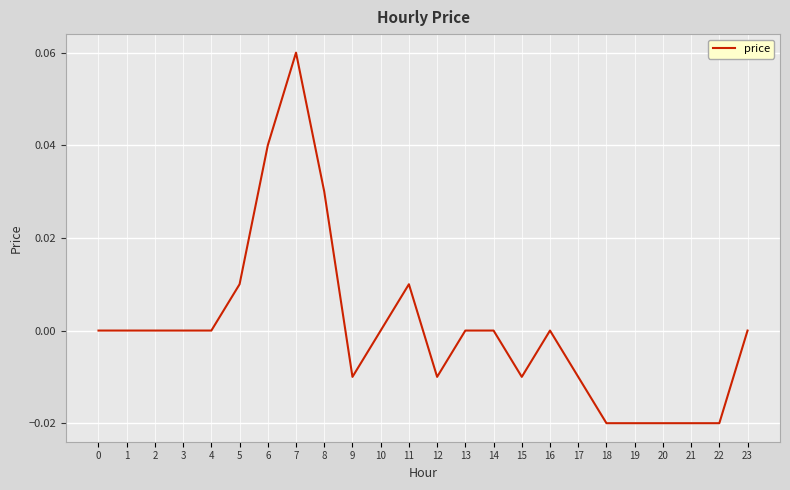

True or false: the data shows 0.0 at 8.

True